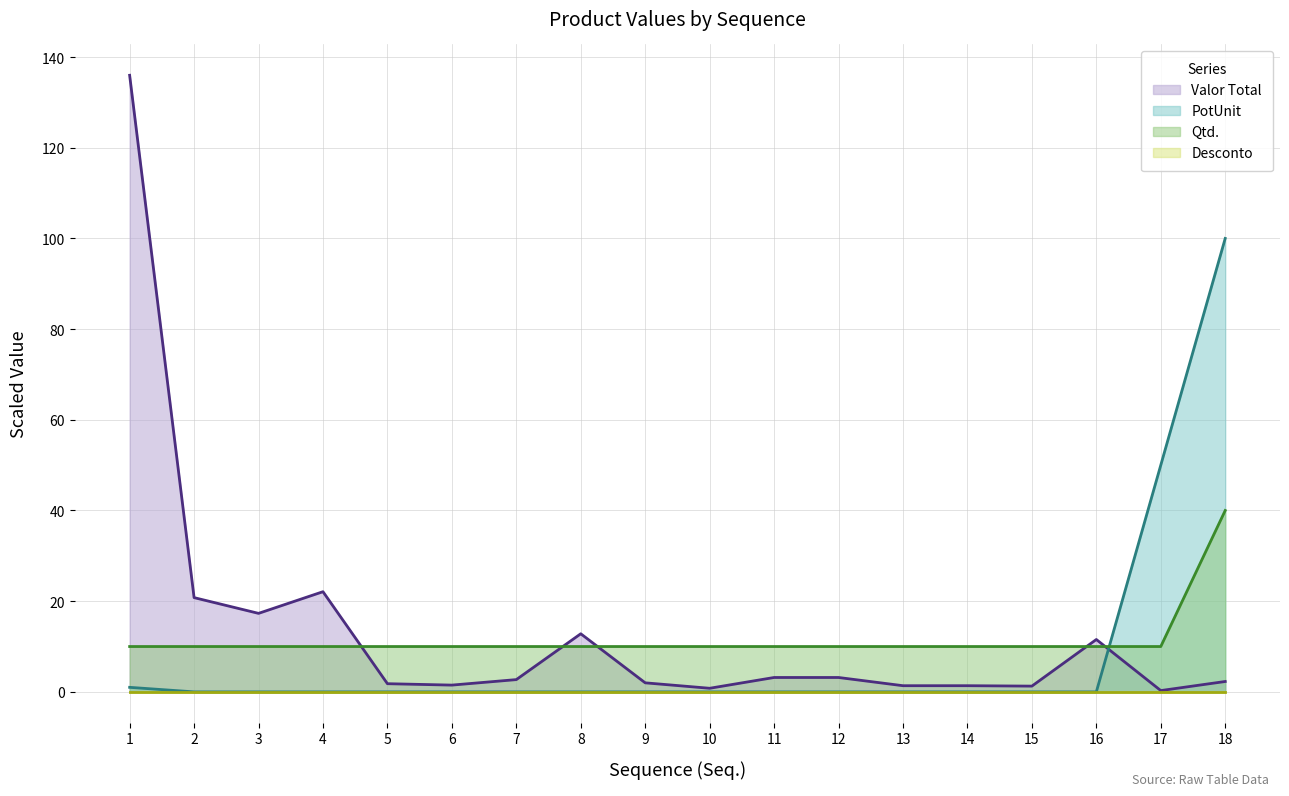

How many times do Qtd. (line) and PotUnit (line) cross each other?

1